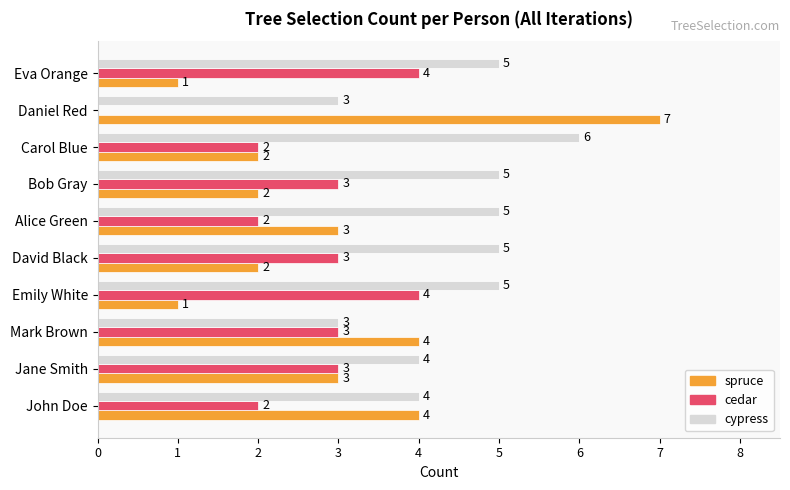

The cedar series shows 4 at Mark Brown. True or false?

False